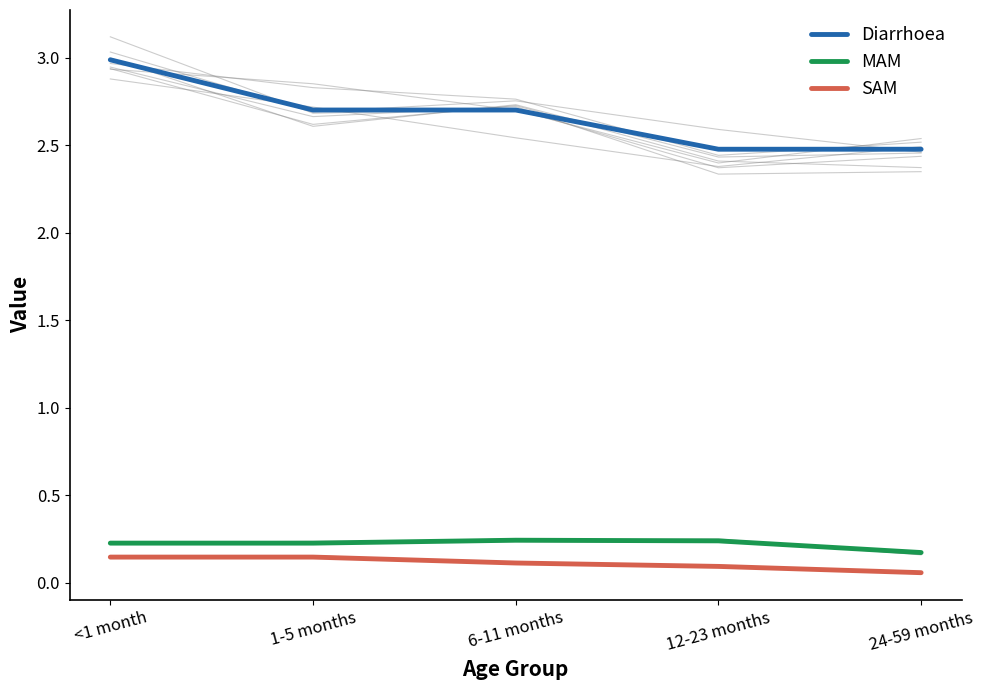

The Diarrhoea series shows 1.8 at 1-5 months. True or false?

False